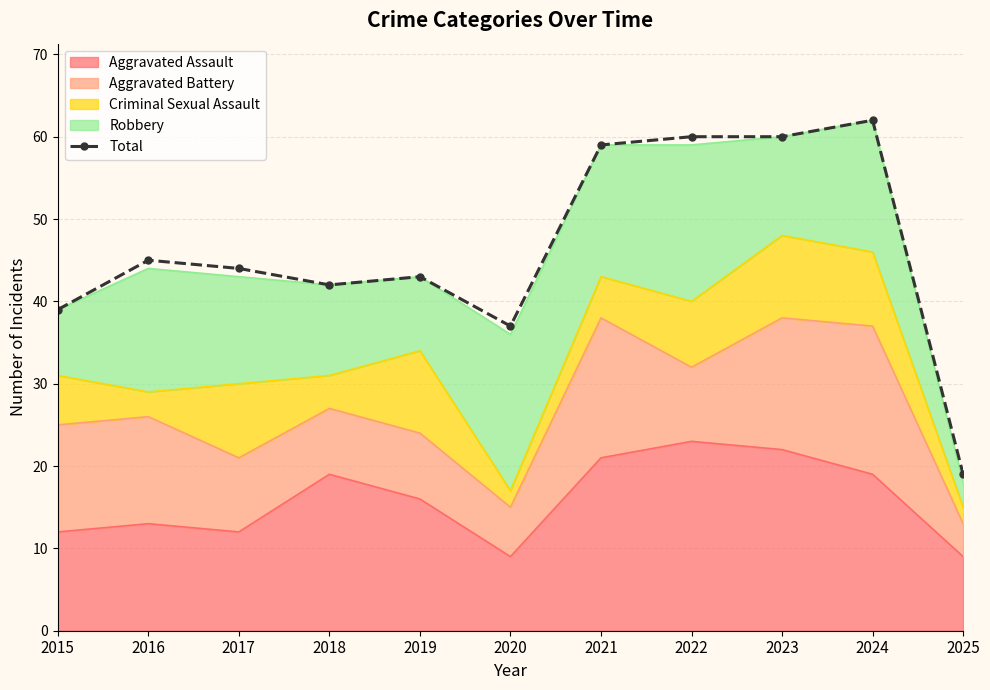

Reading left to right, extract all data points from this chart.

2015=39	2016=45	2017=44	2018=42	2019=43	2020=37	2021=59	2022=60	2023=60	2024=62	2025=19